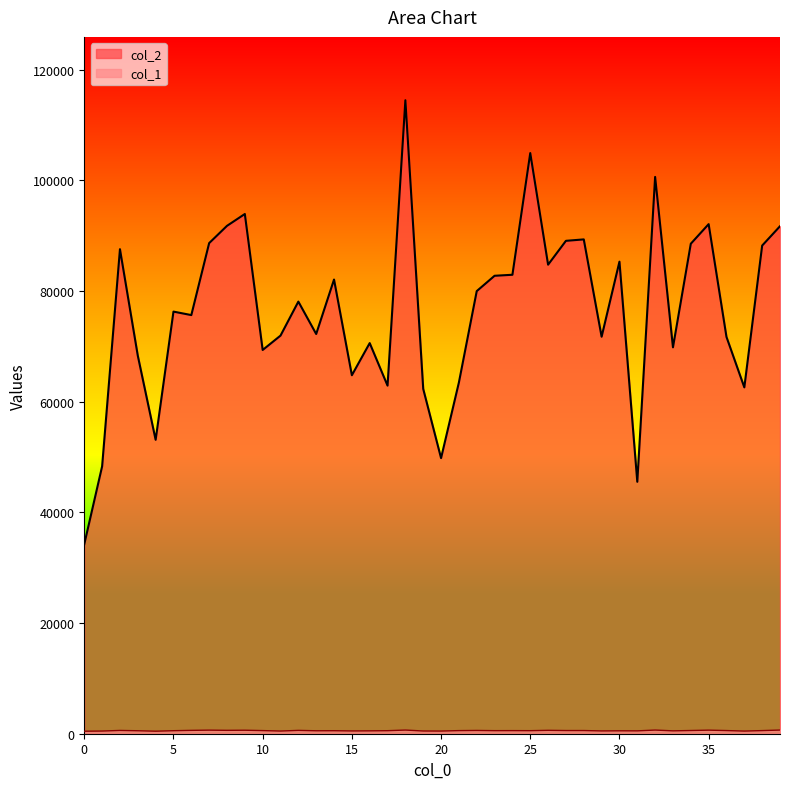

Reading left to right, transcribe all the data shown in this chart.

col_2: 0=34261	1=48334	2=87579	3=68333	4=53124	5=76299	6=75668	7=88678	8=91799	9=93941	10=69364	11=71959	12=78105	13=72252	14=82094	15=64799	16=70607	17=62917	18=114503	19=62326	20=49818	21=63488	22=80003	23=82775	24=82957	25=104951	26=84780	27=89092	28=89349	29=71758	30=85323	31=45537	32=100643	33=69844	34=88567	35=92109	36=71721	37=62602	38=88233	39=91730
col_1: 0=452	1=484	2=593	3=537	4=455	5=545	6=606	7=647	8=611	9=631	10=566	11=484	12=603	13=533	14=543	15=502	16=519	17=548	18=661	19=492	20=481	21=563	22=591	23=554	24=561	25=551	26=612	27=575	28=575	29=505	30=526	31=517	32=661	33=519	34=580	35=644	36=571	37=477	38=565	39=663